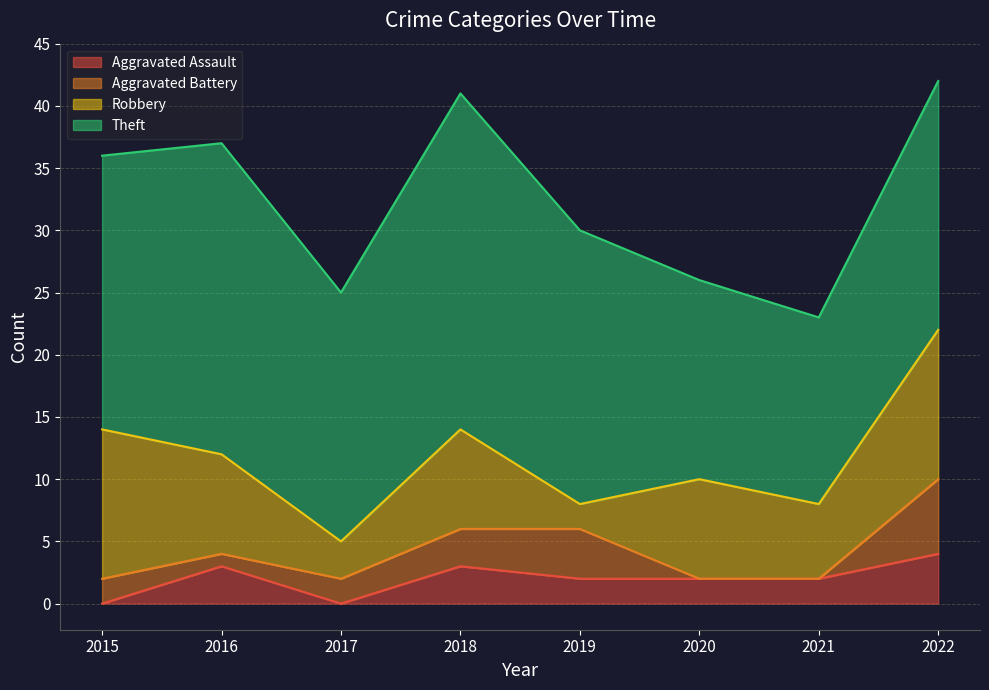

Which category has the lowest value in the Aggravated Assault series?

2015